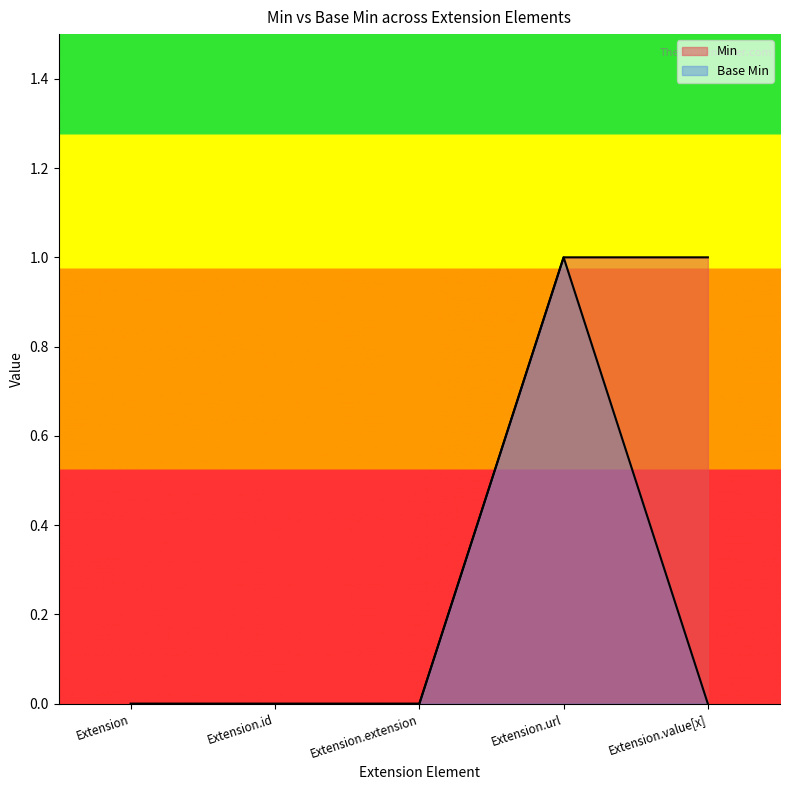

True or false: Min and Base Min intersect in this chart.

False